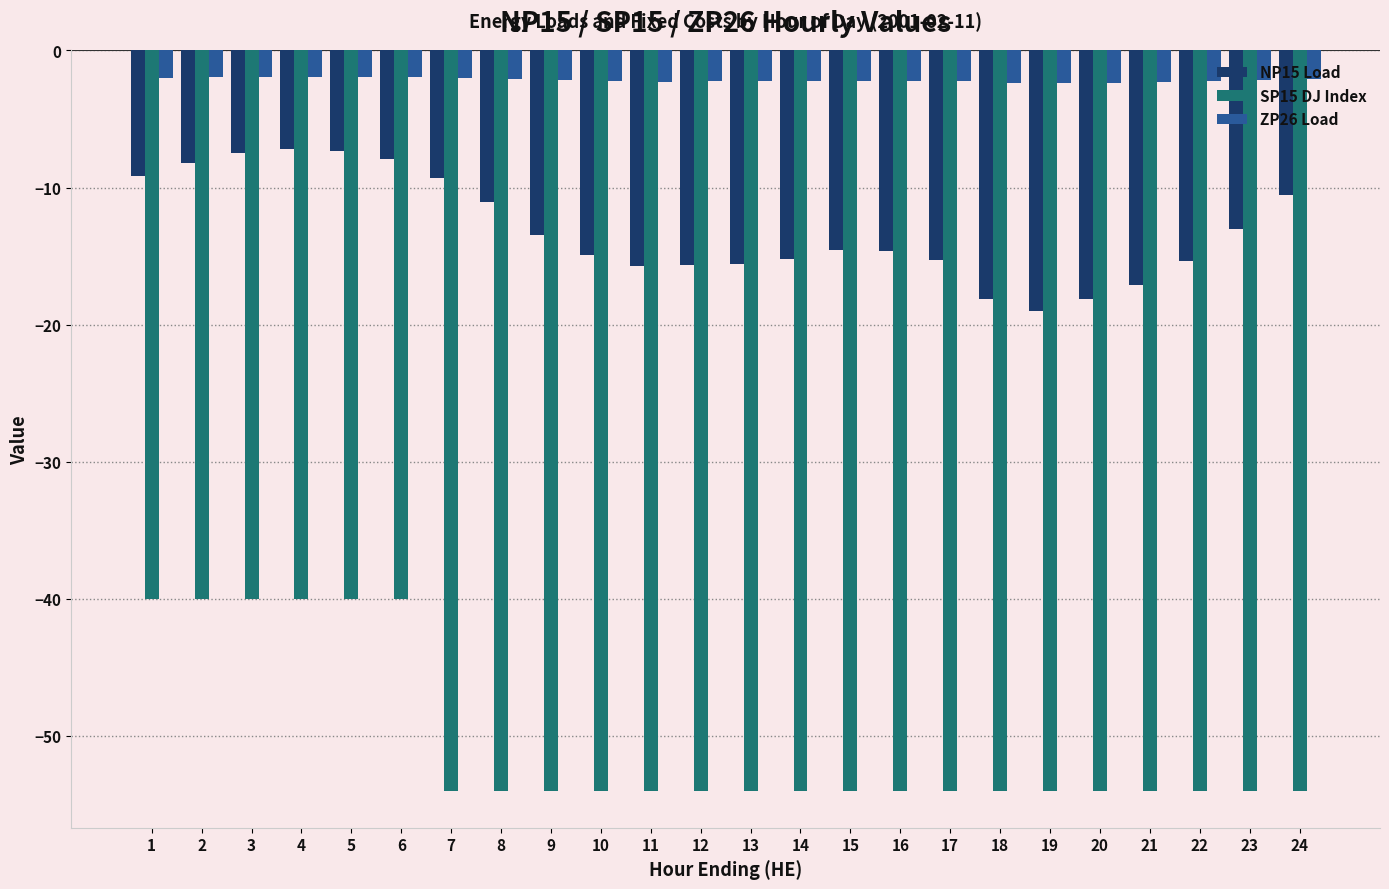

Read the SP15 DJ Index value at 2.

-40.0